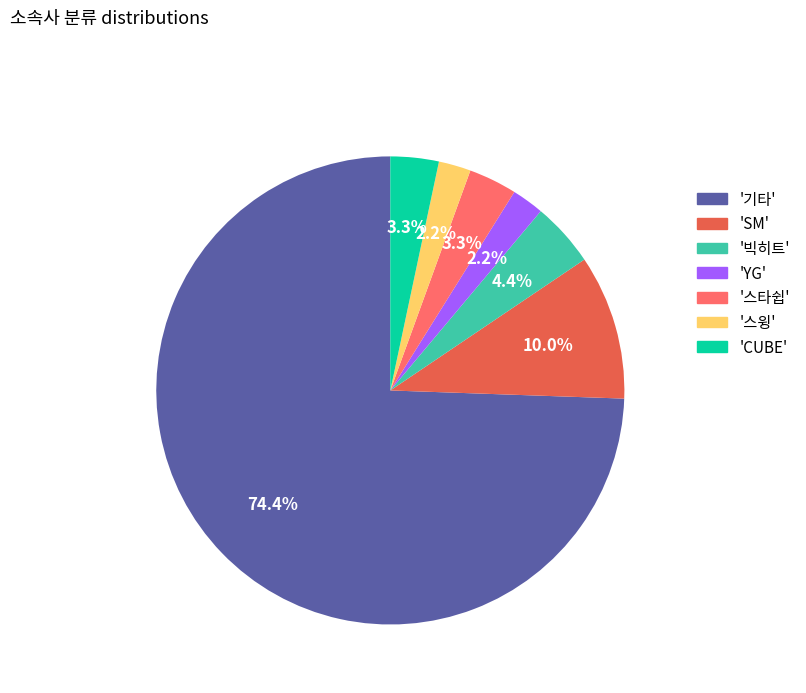

What portion of the pie excludes '스타쉽'?

96.7%